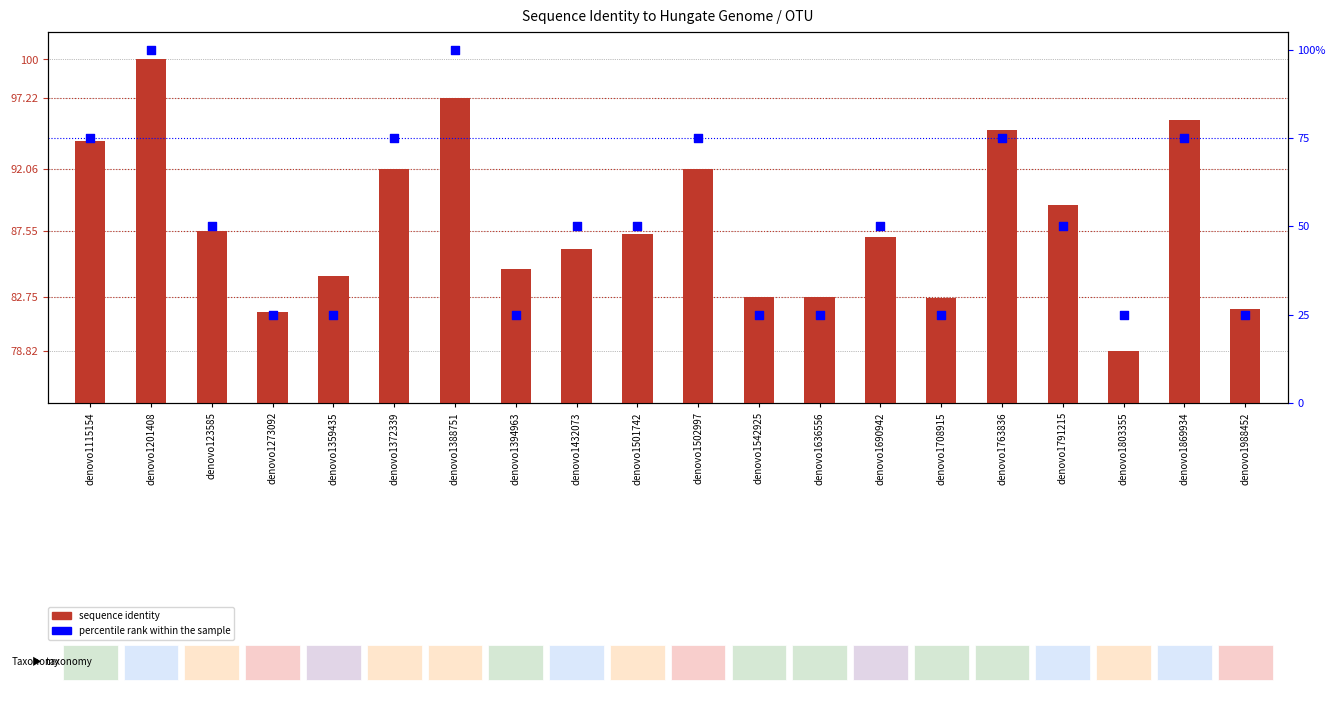

Which series has the widest spread of Y values?

percentile rank within the sample